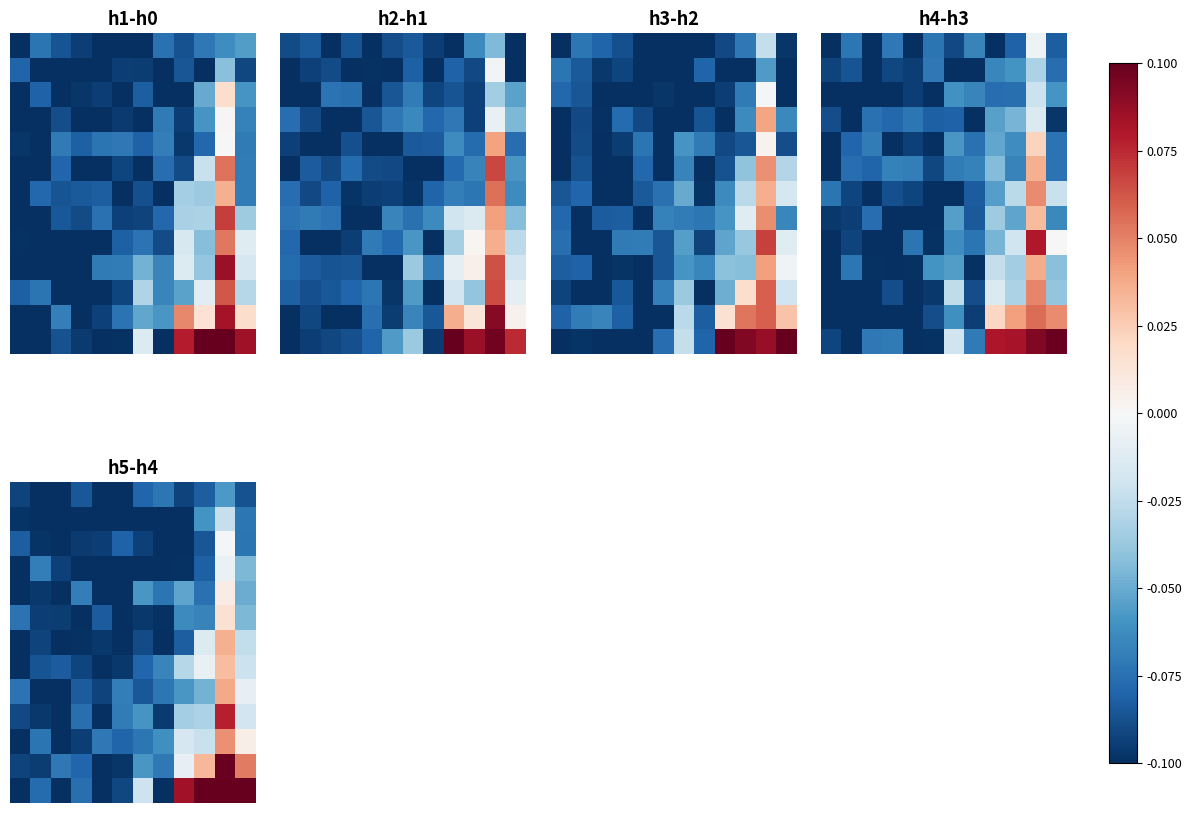

Which has a higher value, 0.4 or 6?

6